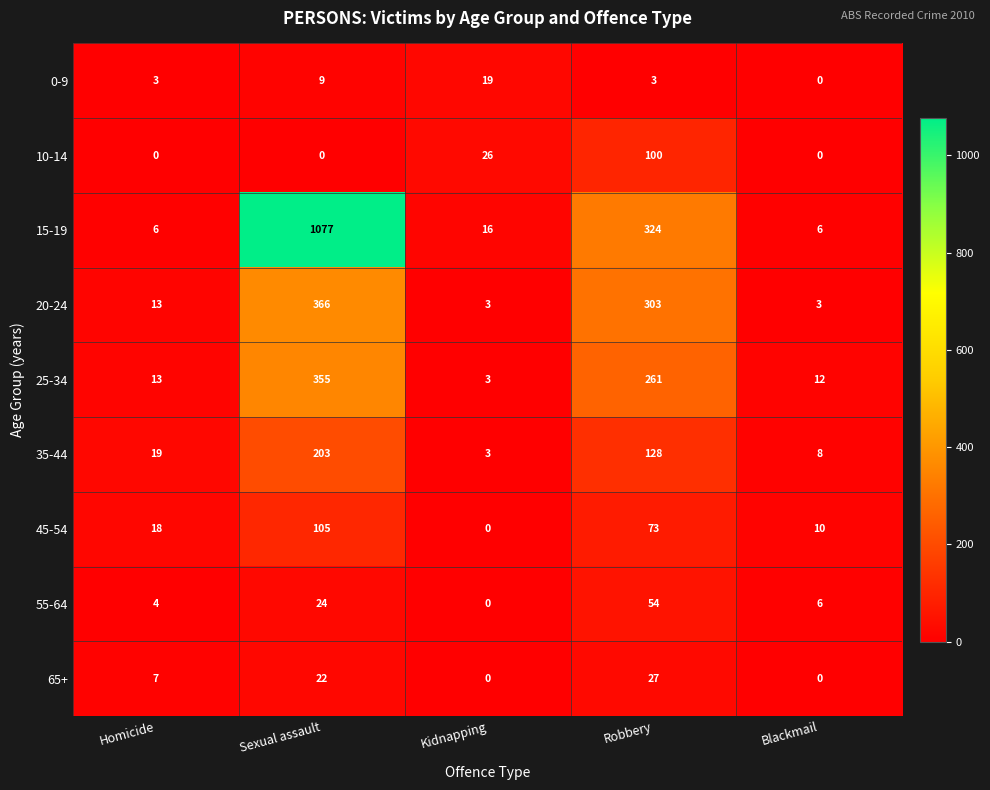

Which label corresponds to the largest value in the chart?

Sexual assault